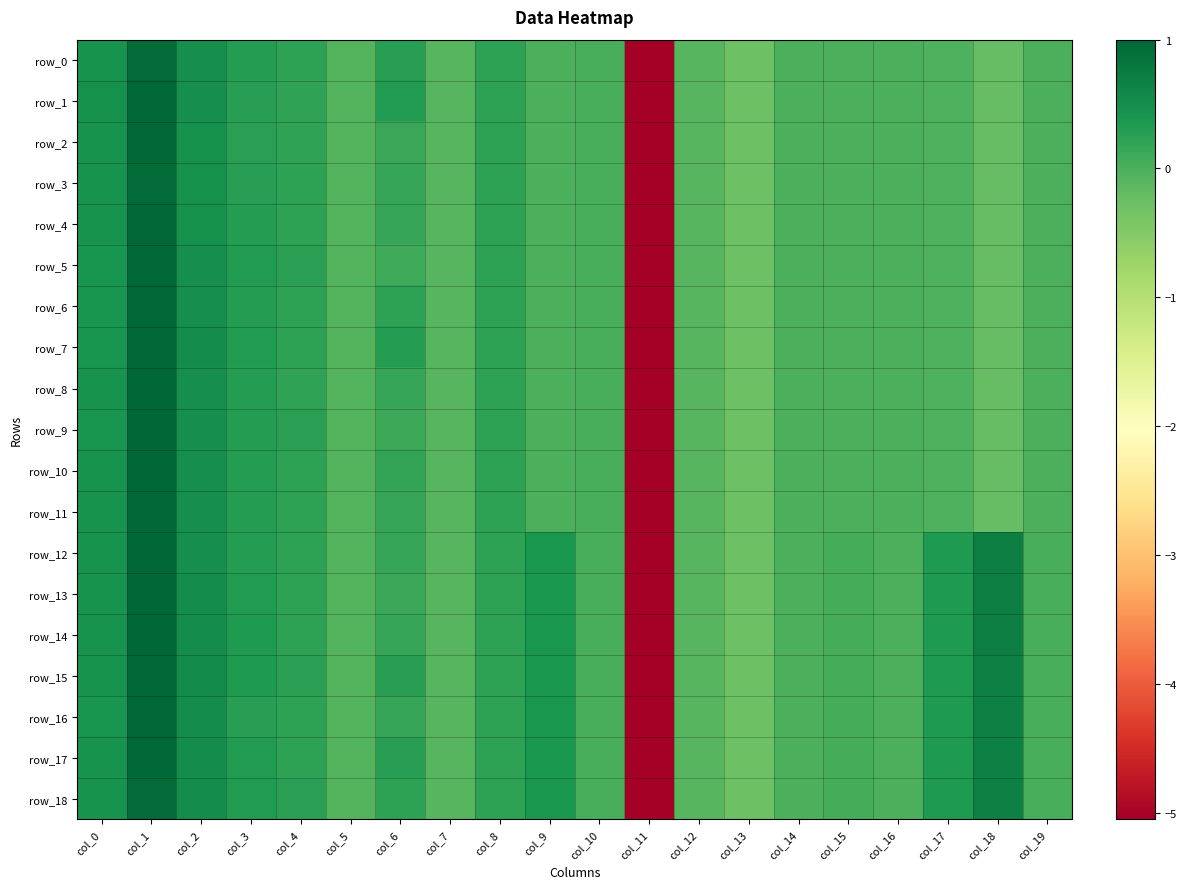

True or false: row_5 has a value of -0.1 at col_12.

True